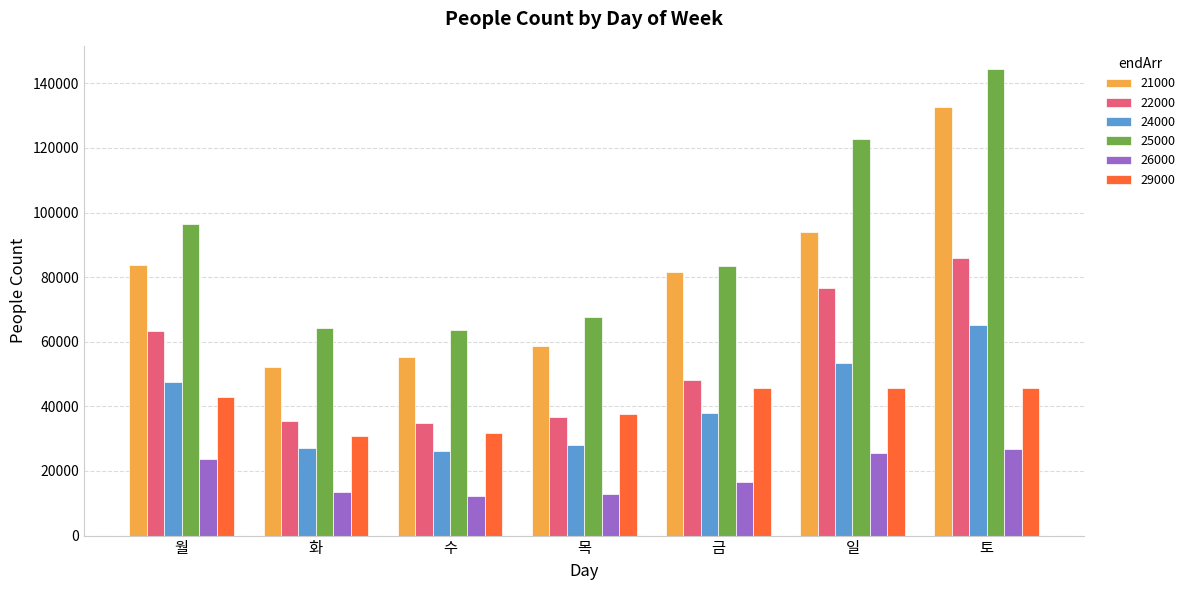

Between 금 and 일, which series saw the biggest shift?

25000